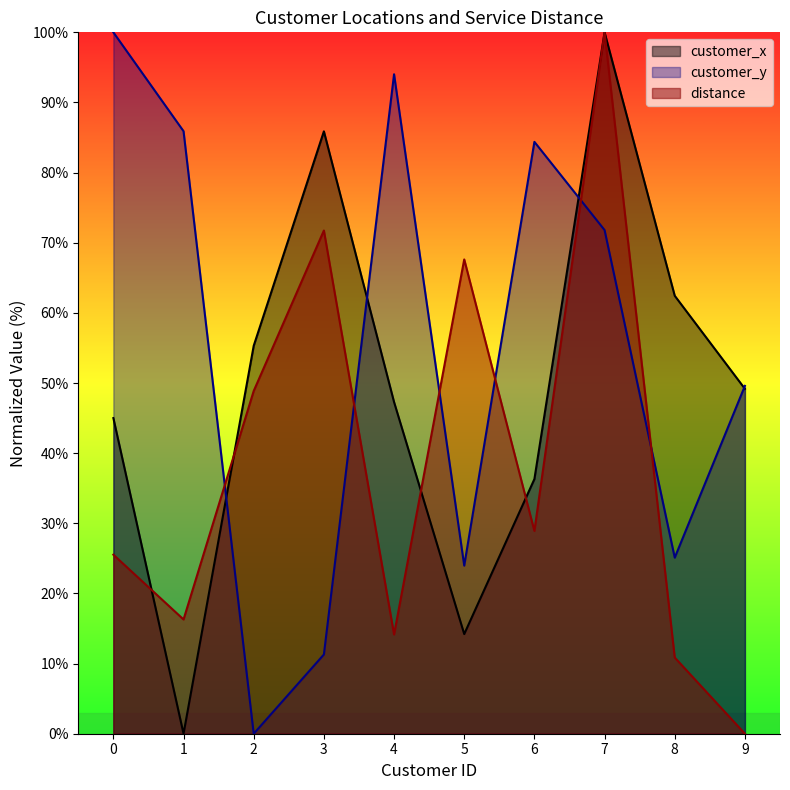

How many values in customer_y are above zero?

9